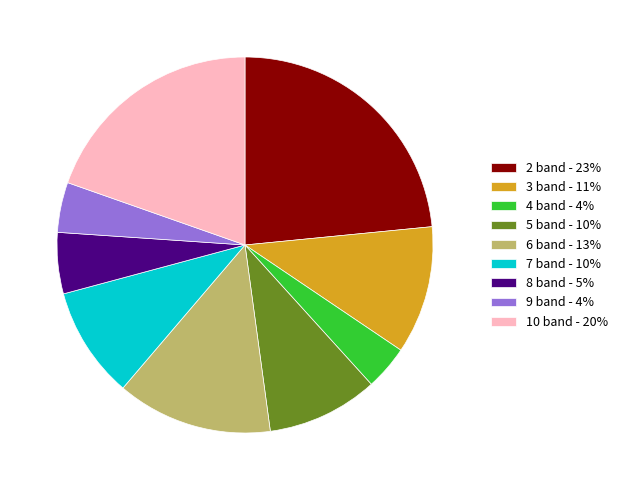

Is 4 band - 4% the majority of the pie?

No